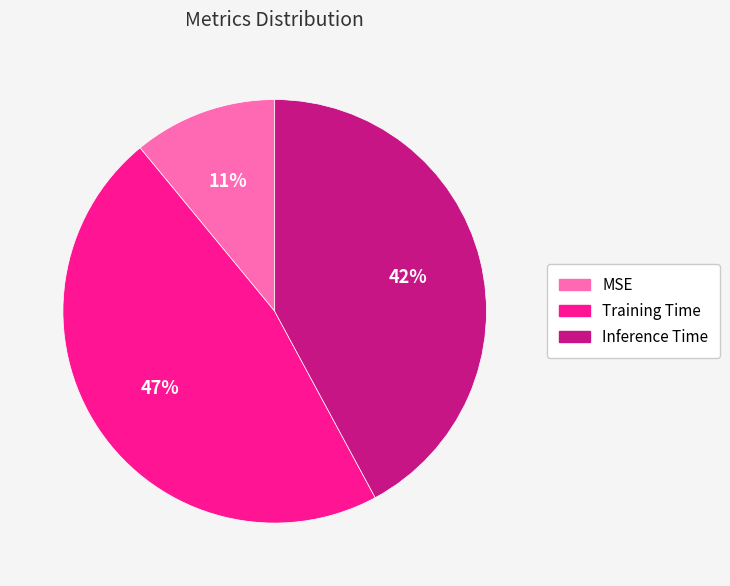

To the nearest percent, what is the difference between the largest and smallest slice percentages?

36%